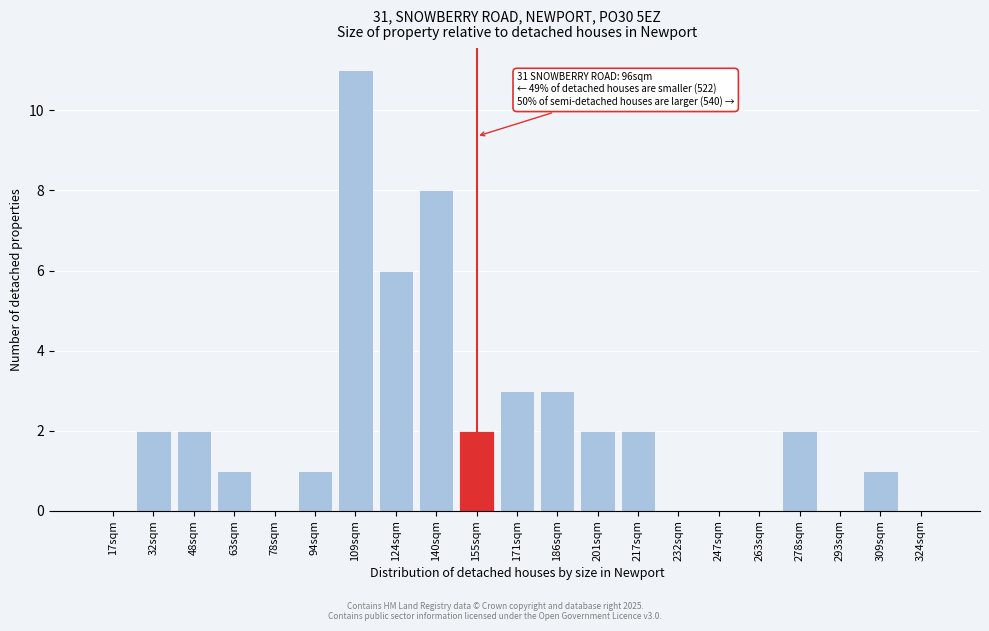

Reading left to right, transcribe all the data shown in this chart.

17sqm=0	32sqm=2	48sqm=2	63sqm=1	78sqm=0	94sqm=1	109sqm=11	124sqm=6	140sqm=8	155sqm=2	171sqm=3	186sqm=3	201sqm=2	217sqm=2	232sqm=0	247sqm=0	263sqm=0	278sqm=2	293sqm=0	309sqm=1	324sqm=0